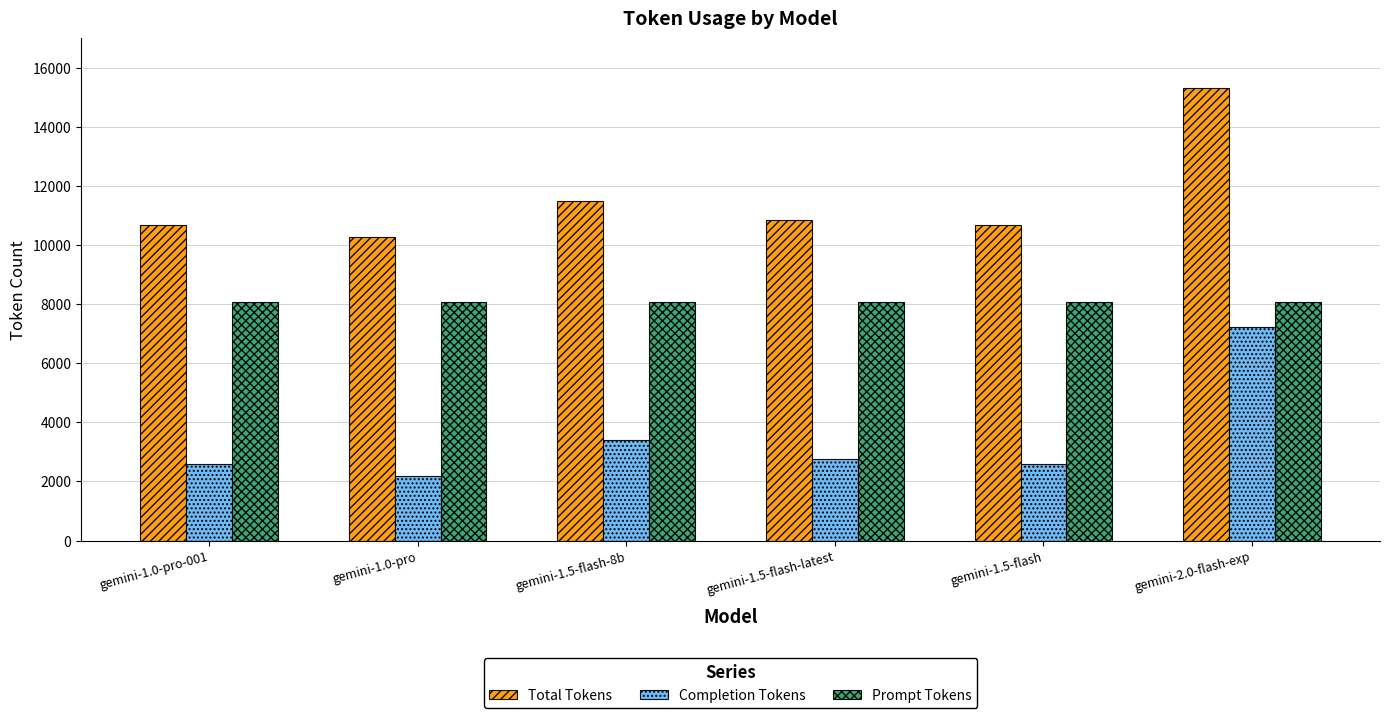

What is the minimum value for Total Tokens?

10282